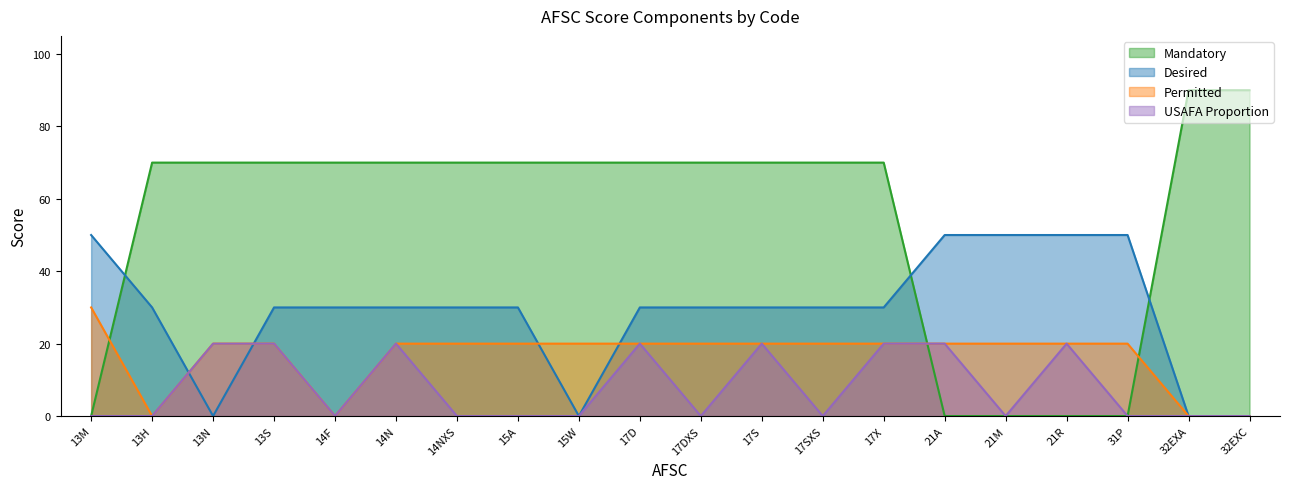

Which series has the largest range (max minus min)?

Mandatory